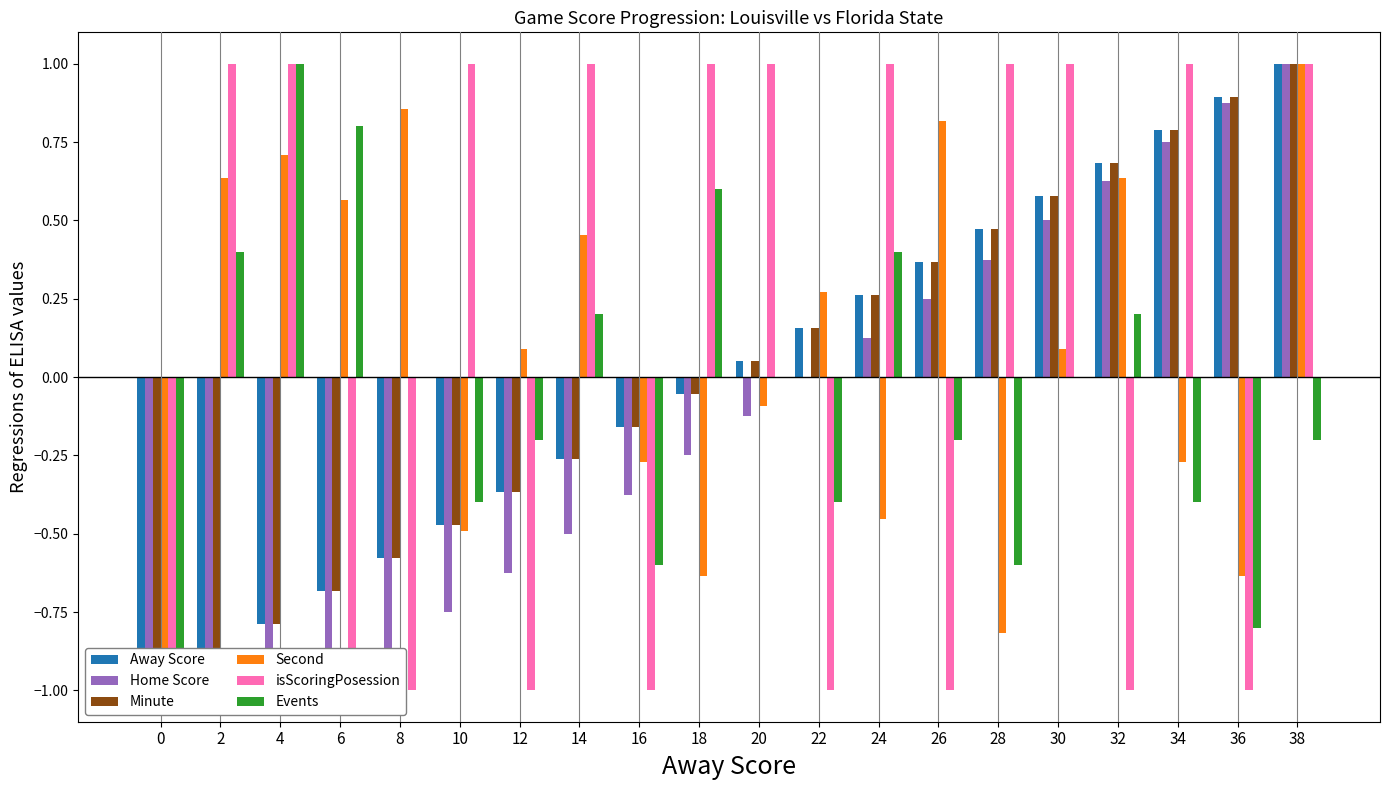

Where does the Minute series first go above 0?

20